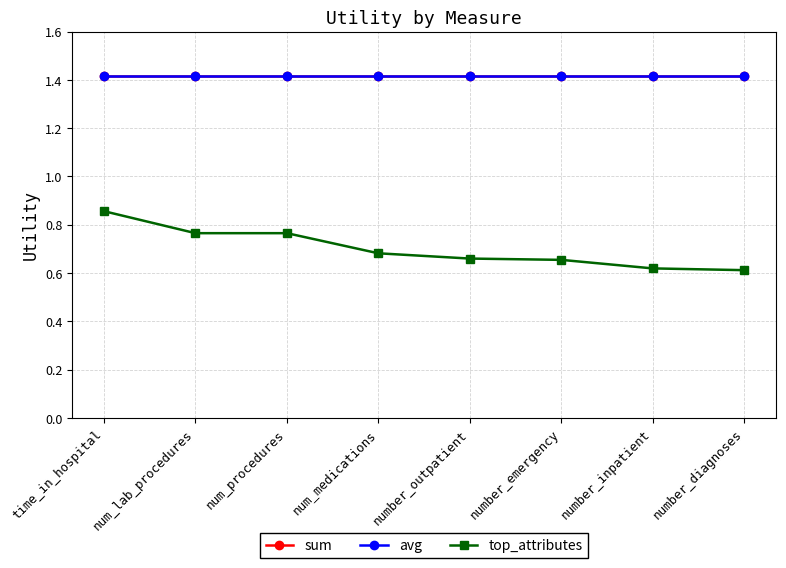

Does the chart have visible grid lines?

Yes